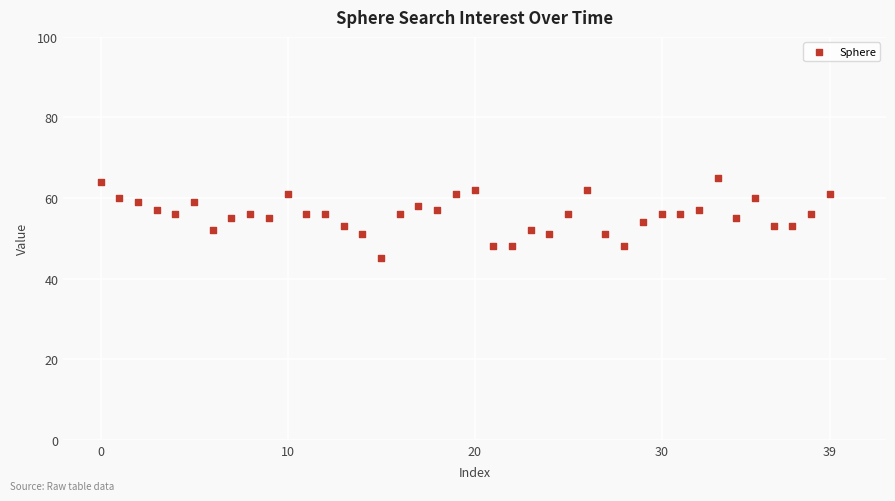

What is the range of Y values (max minus min)?

20